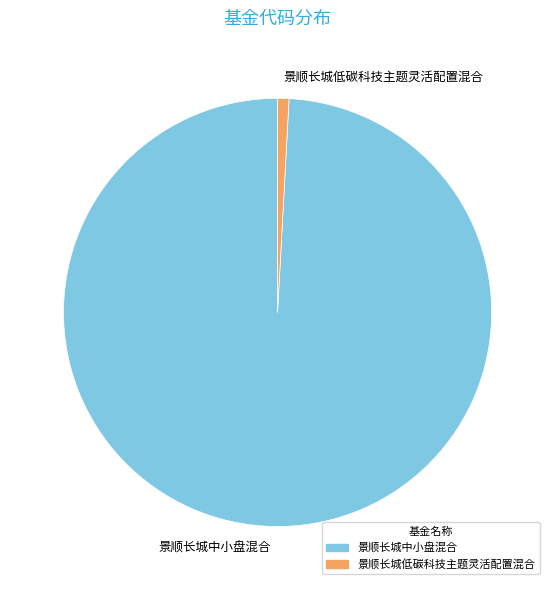

Which has a higher value, 景顺长城低碳科技主题灵活配置混合 or 景顺长城中小盘混合?

景顺长城中小盘混合